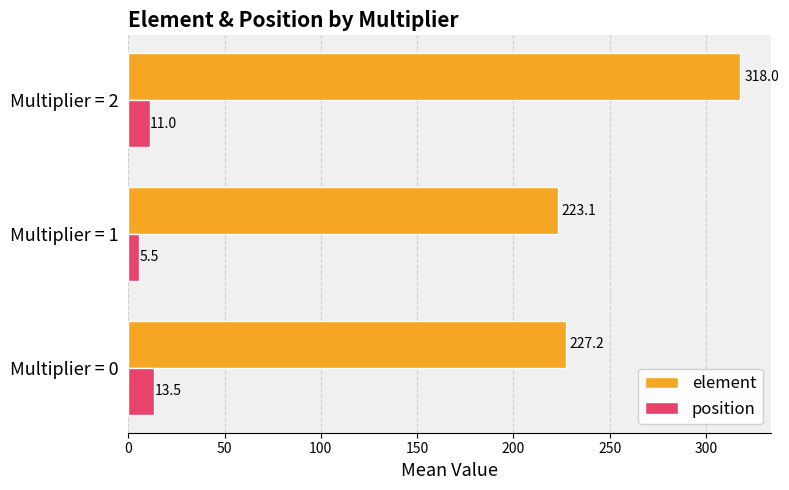

Which series has the largest total across all categories?

element